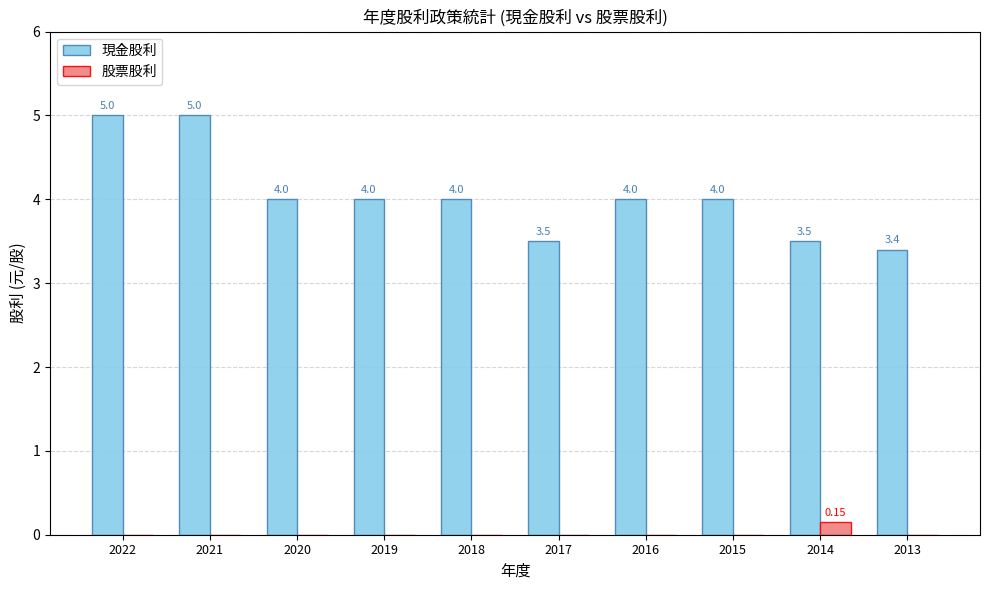

Which series changed the most between 2014 and 2013?

股票股利